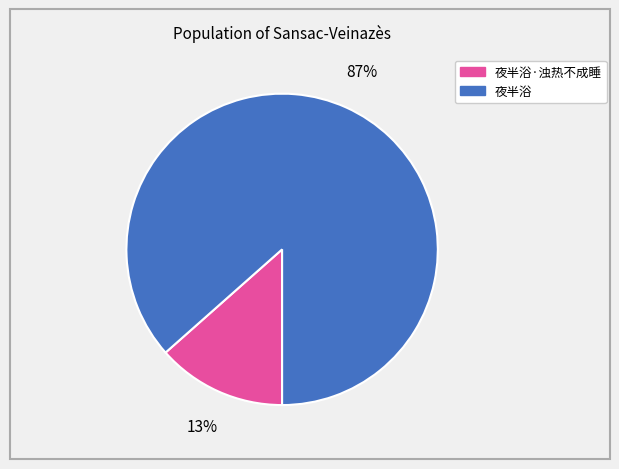

To the nearest percent, what percentage of the pie is 夜半浴?

87%